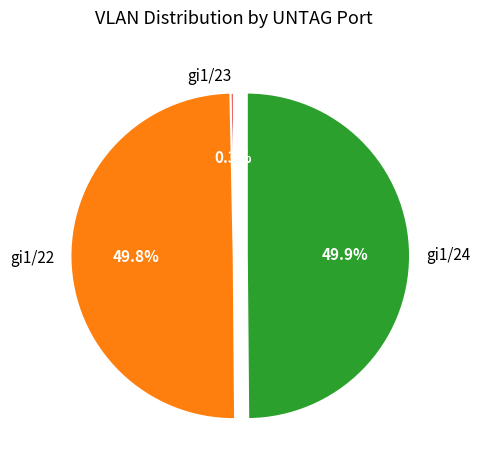

To the nearest percent, what is the combined percentage of gi1/22 and gi1/24?

100%